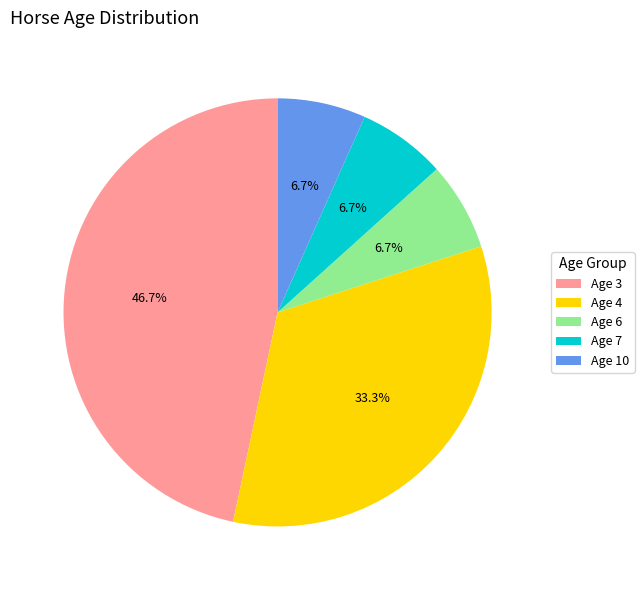

Is the sum of Age 4 and Age 3 greater than half?

Yes